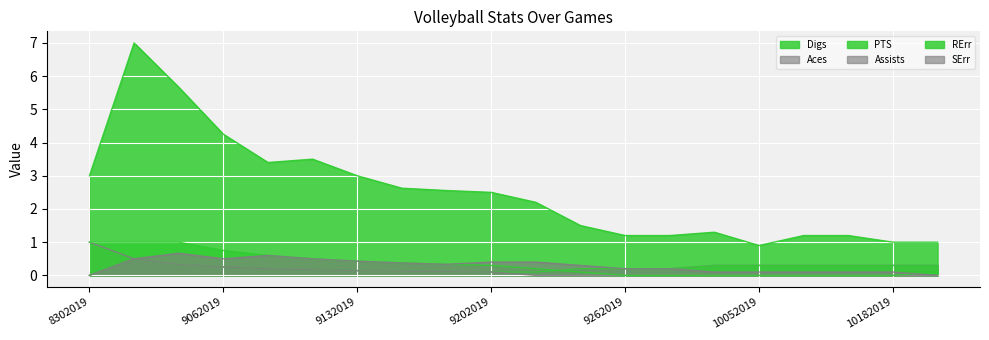

How many values in RErr are above zero?

13